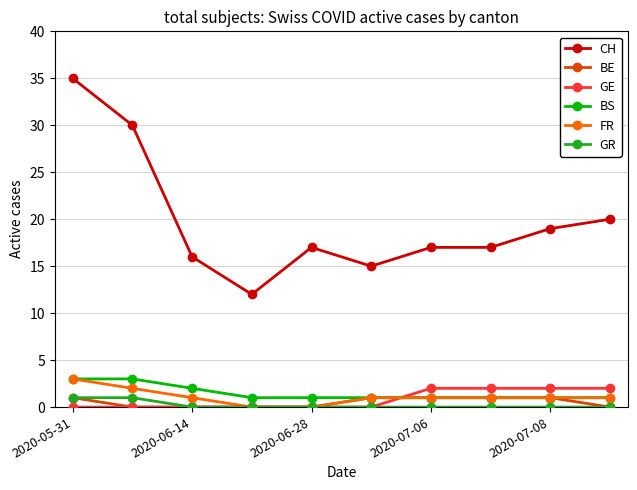

Which series has the largest range (max minus min)?

CH